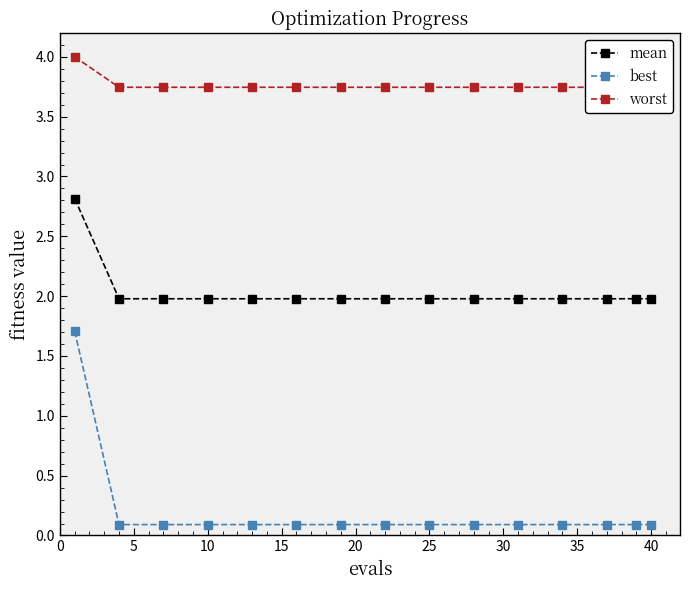

Reading left to right, transcribe all the data shown in this chart.

mean: 2.8	2.0	2.0	2.0	2.0	2.0	2.0	2.0	2.0	2.0	2.0	2.0	2.0	2.0	2.0
best: 1.7	0.1	0.1	0.1	0.1	0.1	0.1	0.1	0.1	0.1	0.1	0.1	0.1	0.1	0.1
worst: 4.0	3.7	3.7	3.7	3.7	3.7	3.7	3.7	3.7	3.7	3.7	3.7	3.7	3.7	3.7